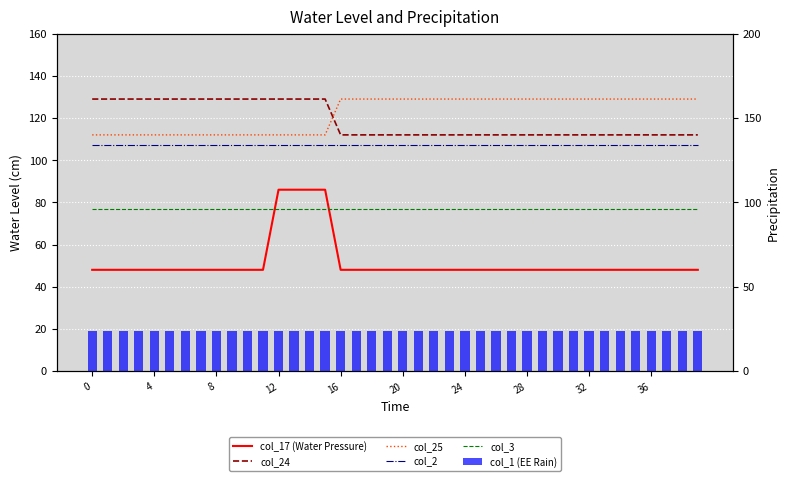

At which label does col_24 reach its minimum?

16